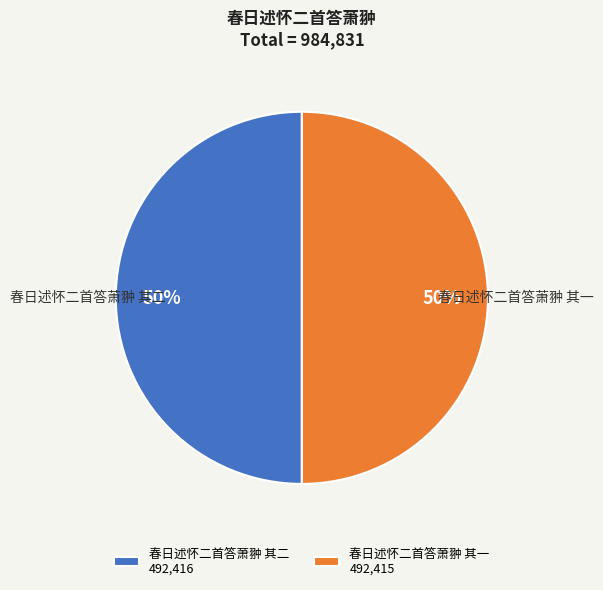

How many slices are in this pie chart?

2